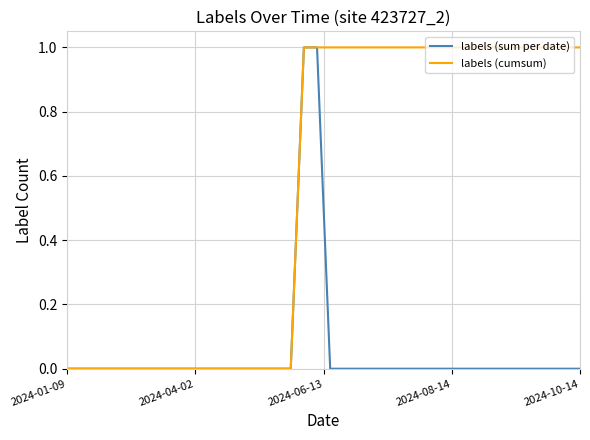

Rank the series by their average value, from highest to lowest.

labels (cumsum), labels (sum per date)